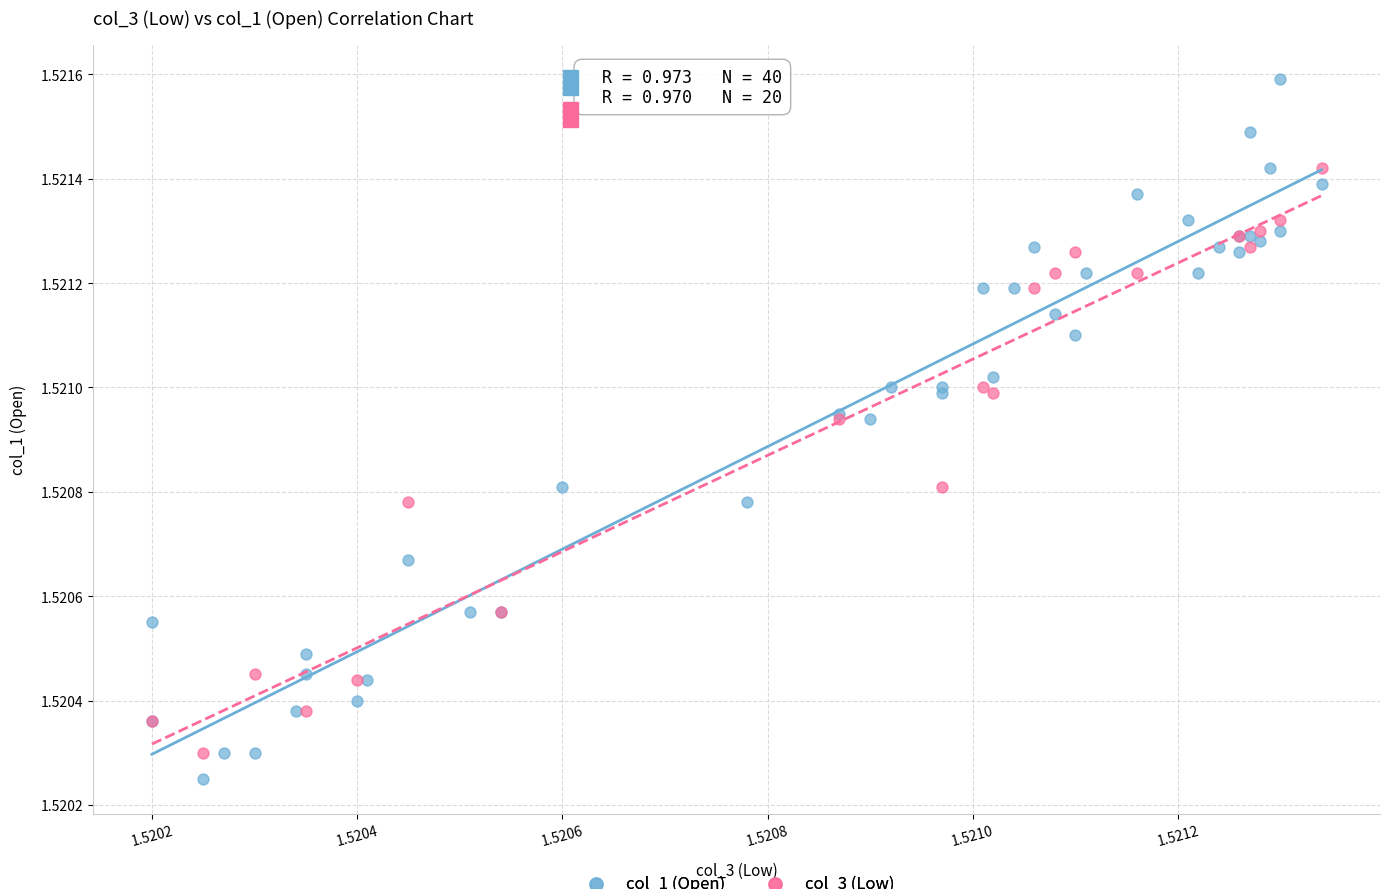

Which series reaches the maximum Y coordinate?

col_1 (Open)